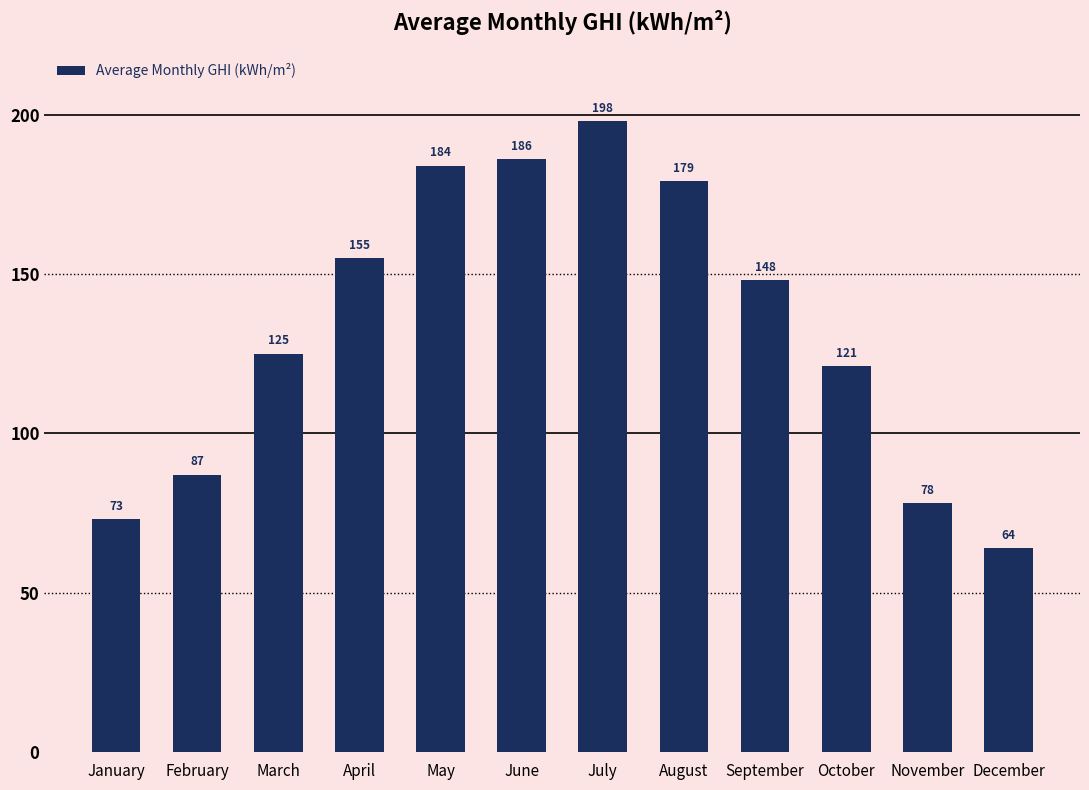

What is the smallest value displayed?

64